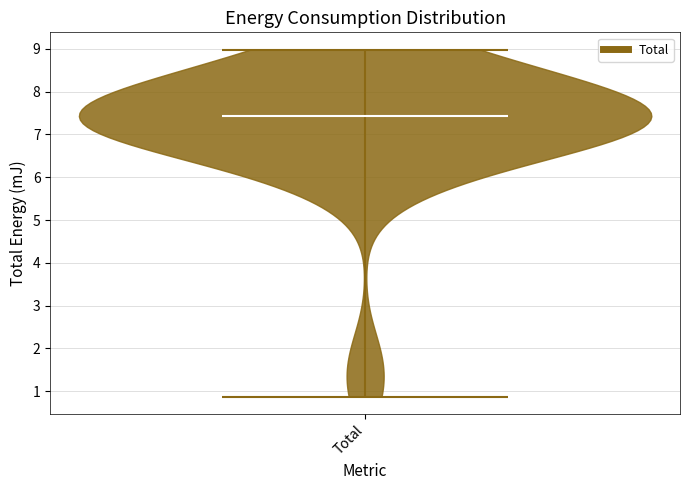

What is the lowest point the violin for Total reaches on the y-axis? The values are not printed on the chart, so give them approximately, as read against the axis.

0.9